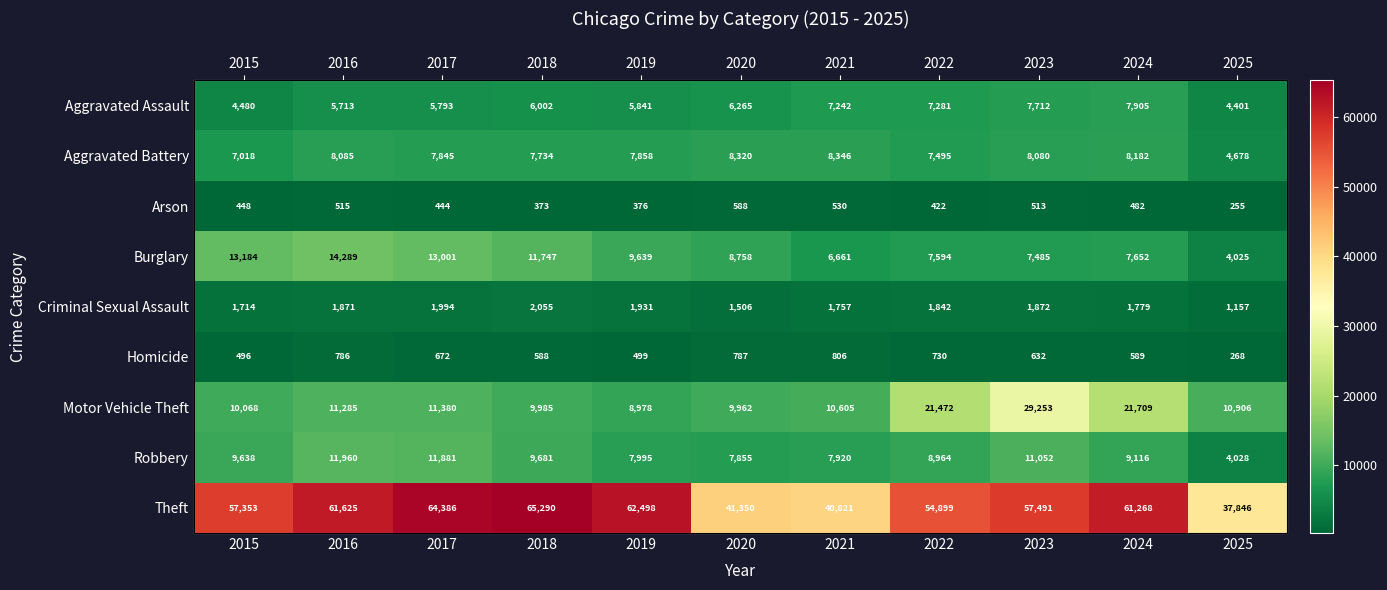

What is the total value across all series at 2024?

118682